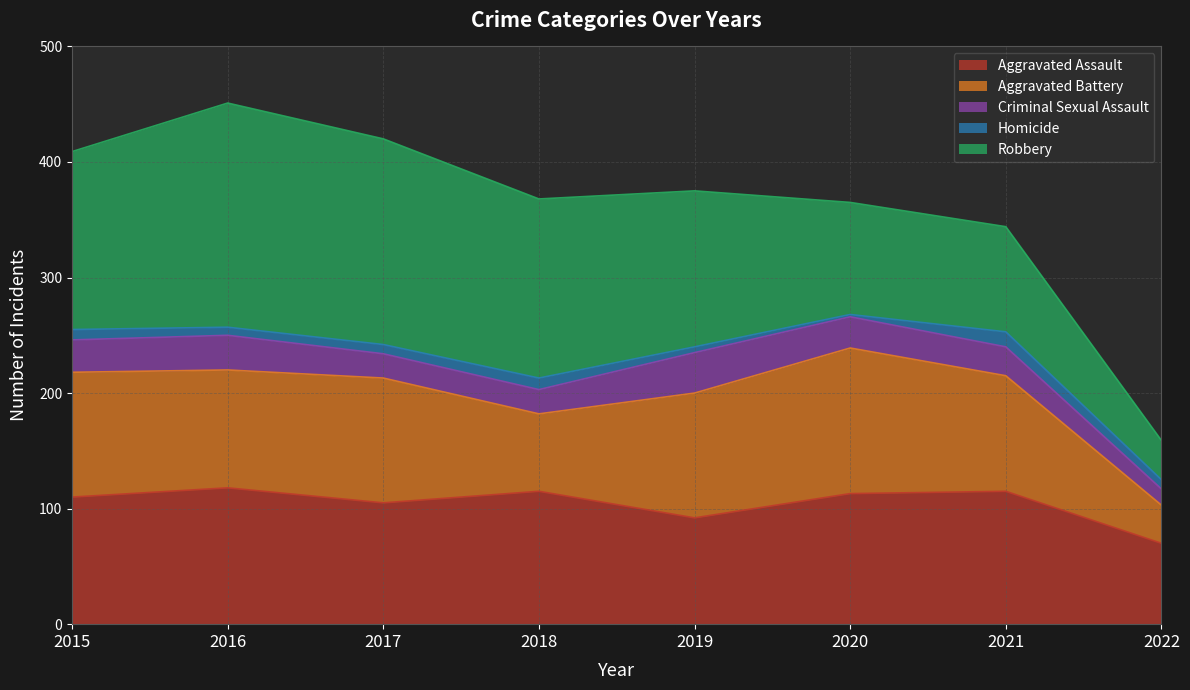

What is the total value across all series at 2015?

409